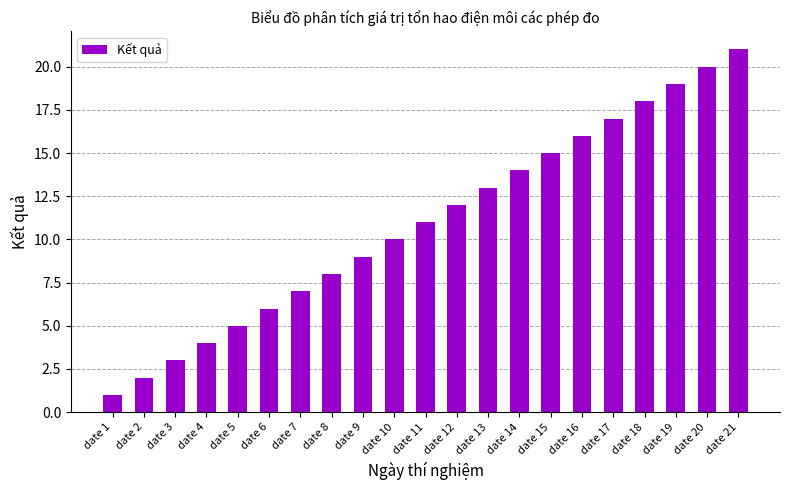

What is the value of the 11th bar from the left?

11